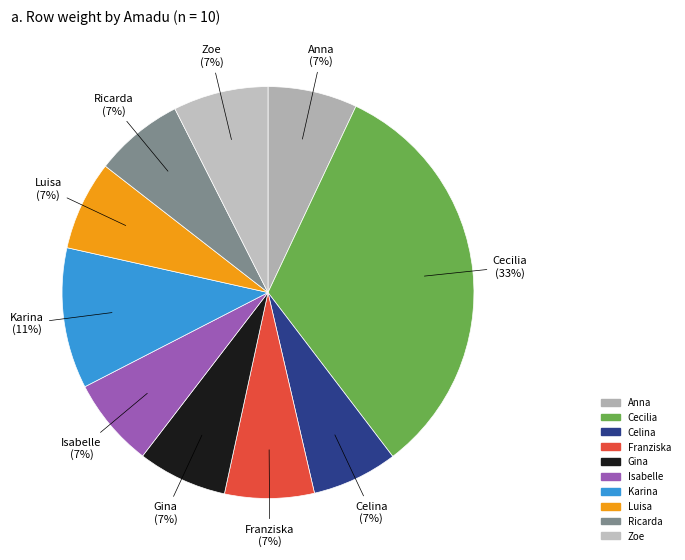

To the nearest percent, what percentage of the pie is Anna?

7%